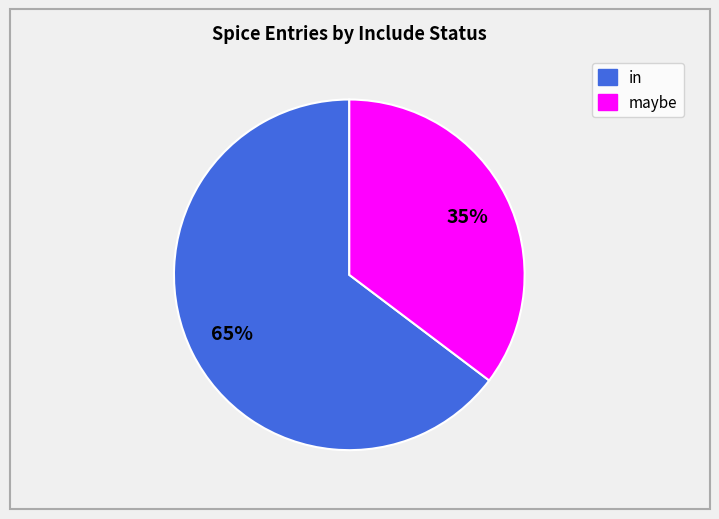

Does any single category account for the majority?

Yes